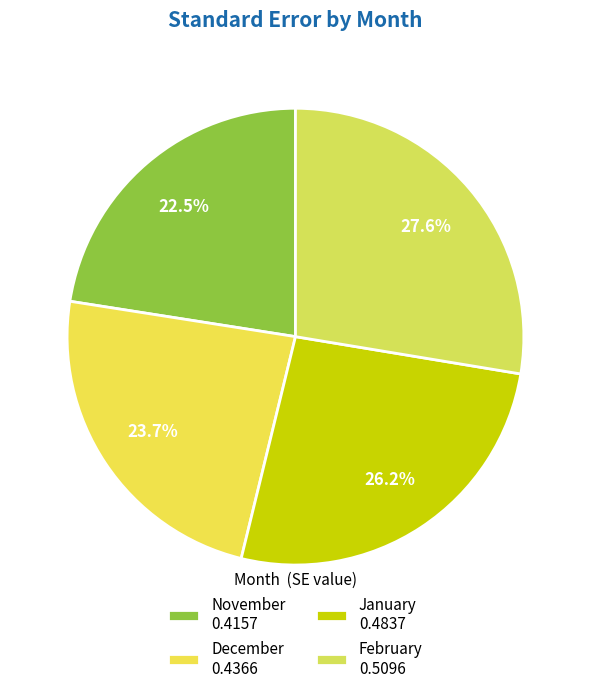

What is the smallest slice in the pie chart?

November